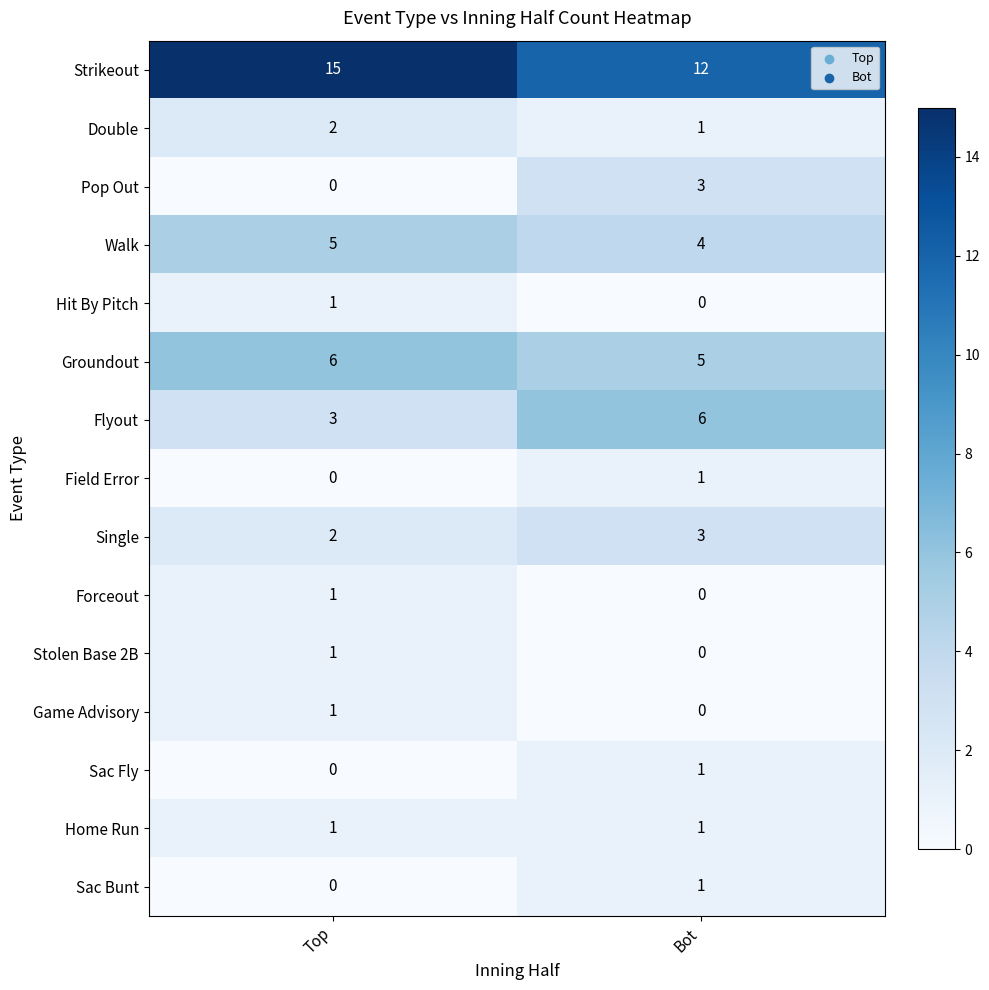

Is it true that Hit By Pitch equals 1 at Bot?

False